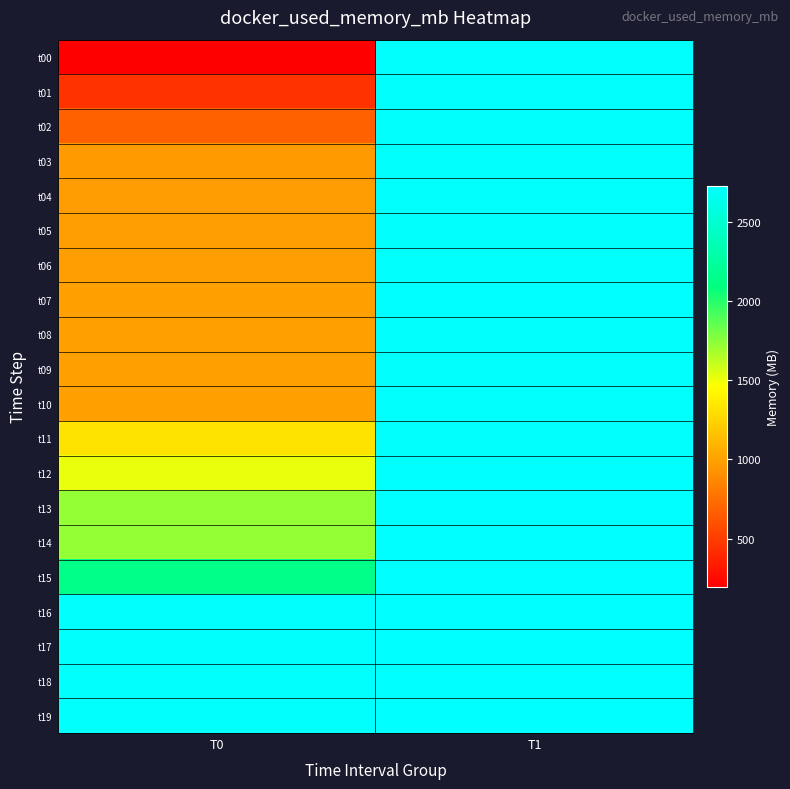

At T1, list the series in order from largest to smallest.

t15, t16, t17, t18, t19, t14, t13, t12, t07, t11, t10, t06, t08, t09, t04, t05, t03, t01, t00, t02